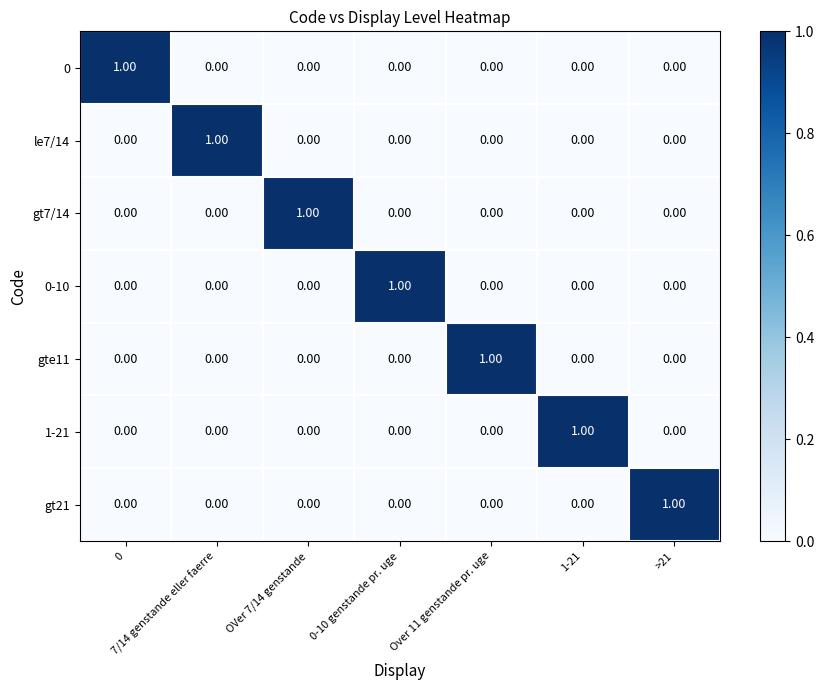

At how many categories does at least one series exceed 0?

7